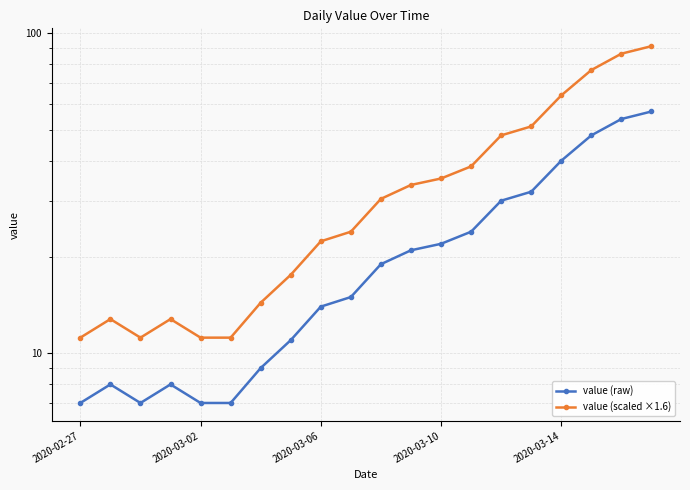

The value (raw) series shows 14.0 at 6. True or false?

False